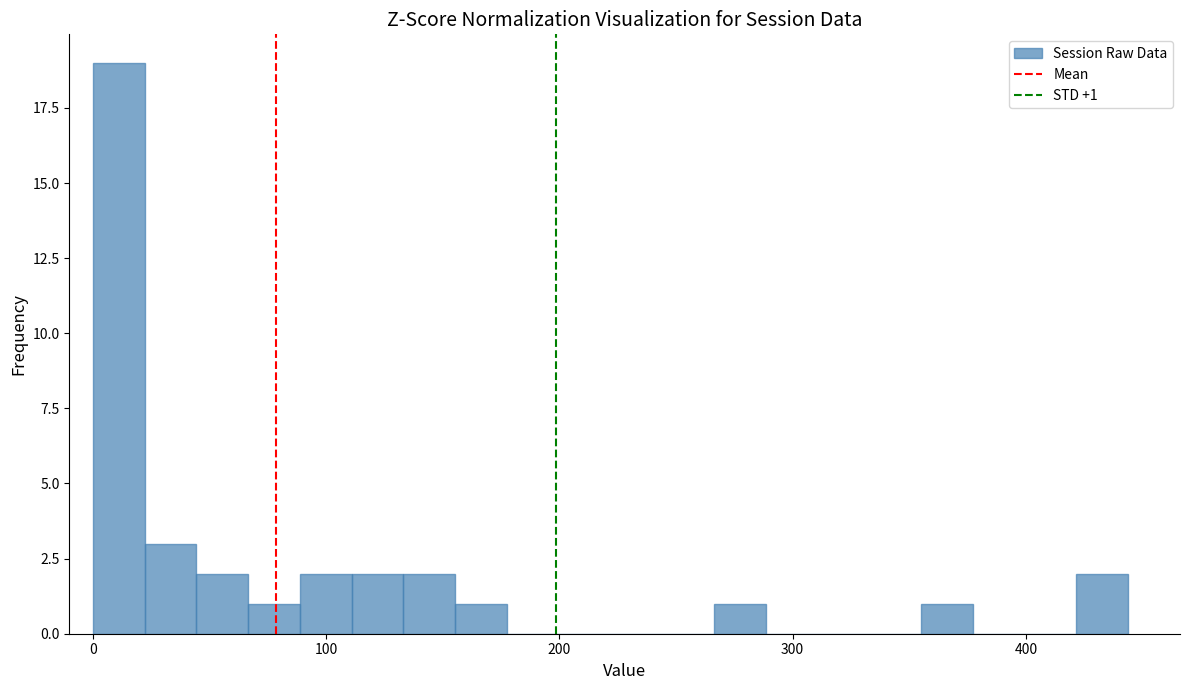

Read against the x-axis, roughly where is the centre of the tallest bar?

10